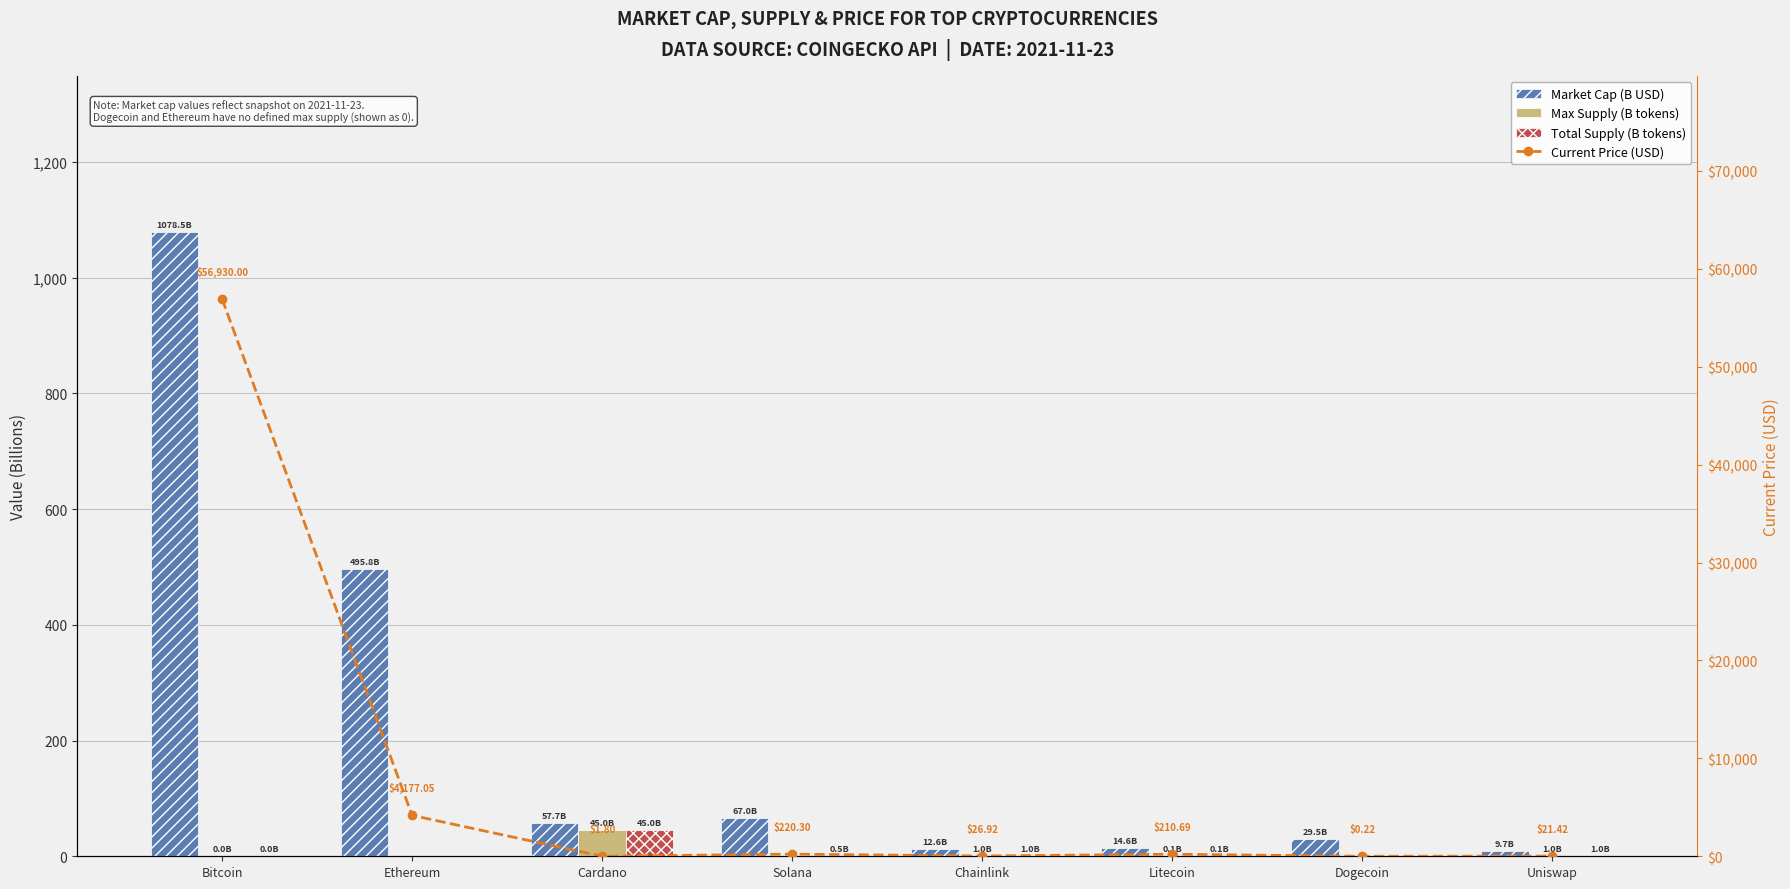

What is the value of the Total Supply (B tokens) bar at the 8th from the left?

1.0